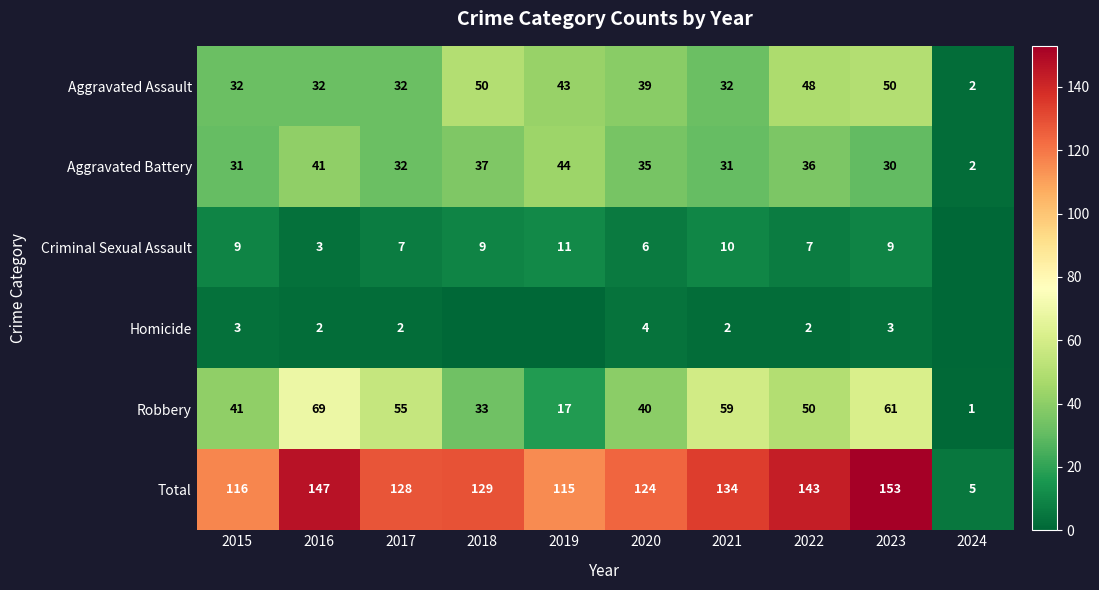

Is the value of Total at 2024 greater than the value of Robbery at 2021?

No